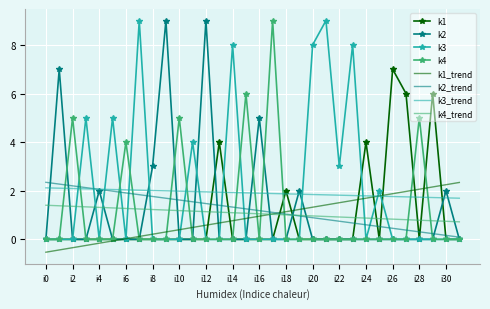

True or false: k4 has more than 1 points higher than both neighbors.

True